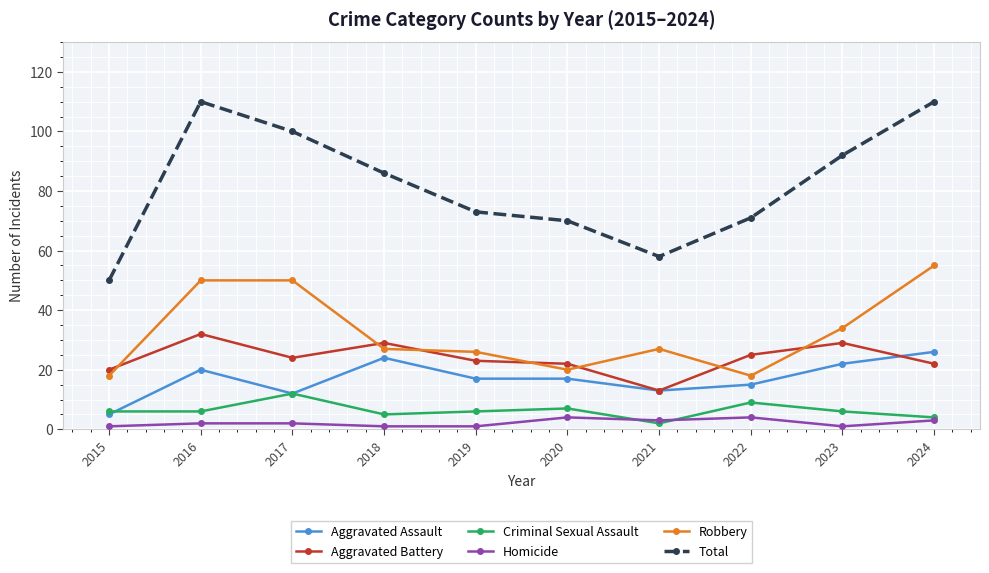

At which category does Total reach its first local peak?

2016